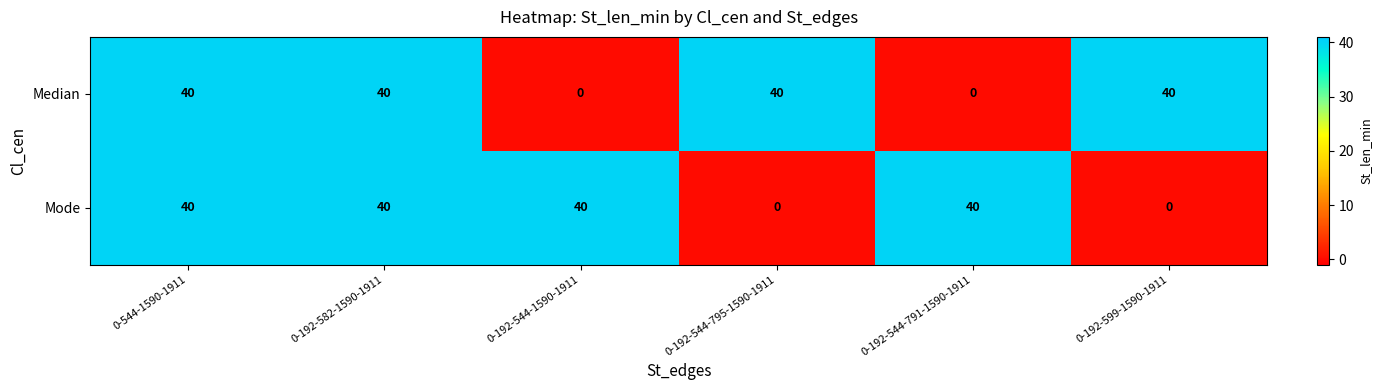

Is the value of Mode at 0-192-599-1590-1911 greater than the value of Median at 0-192-544-795-1590-1911?

No